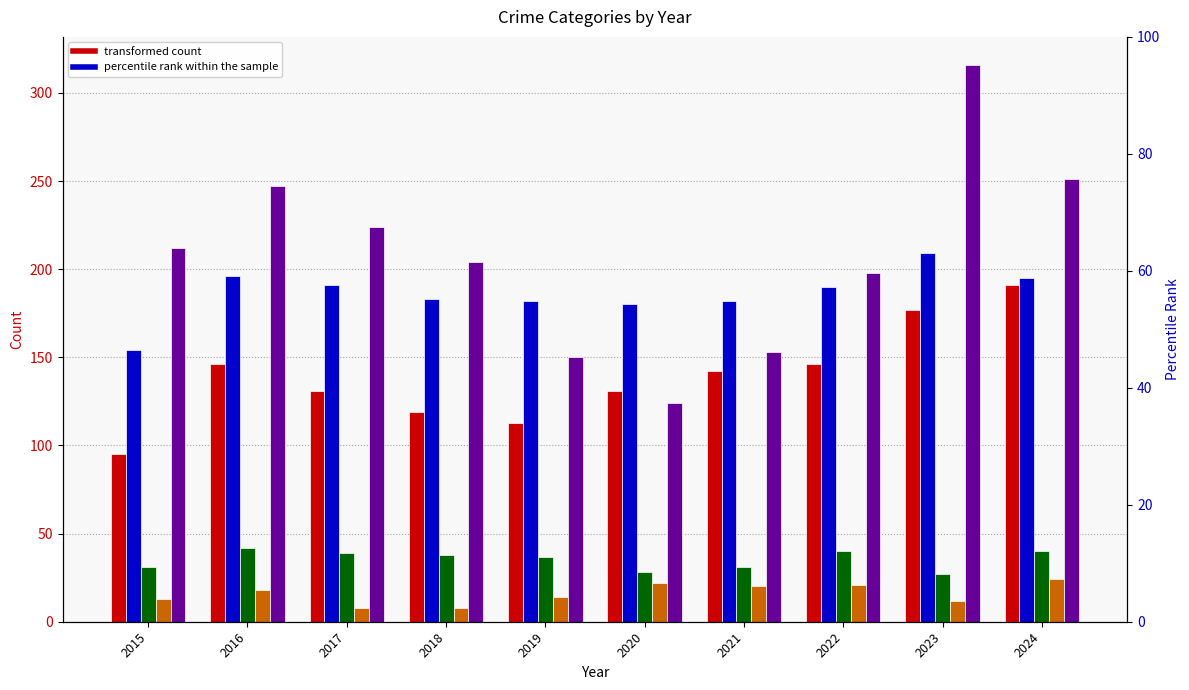

At which category is the sum across all series the highest?

2023